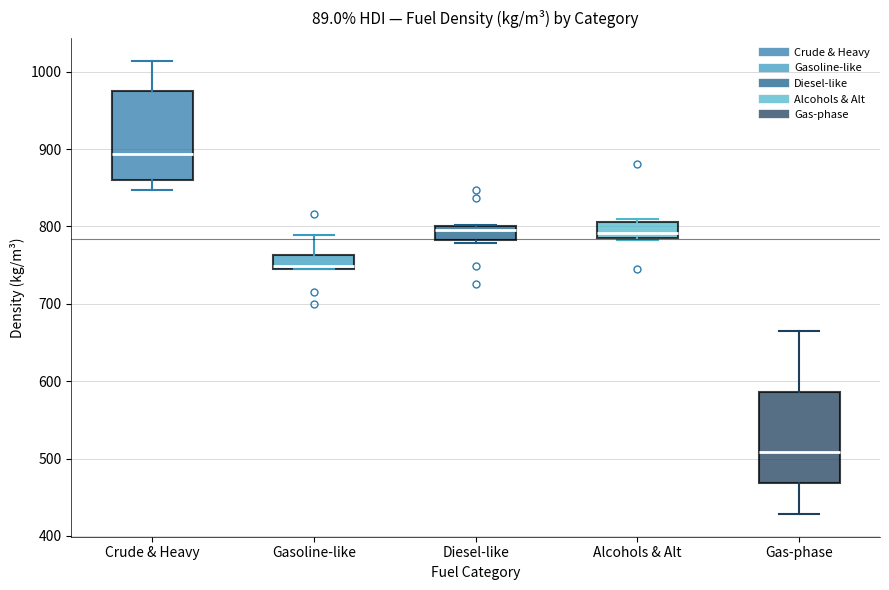

Reading left to right, transcribe this box plot: for each box, give where its median line is, the range the box spans, and where its two whiskers end, as read against the y-axis. The values are not printed on the chart, so give them approximately, as read against the axis.

Crude & Heavy: median 890, box 860 to 970, whiskers 850 to 1010
Gasoline-like: median 750, box 740 to 760, whiskers 740 to 790
Diesel-like: median 800 (just below the box's upper edge), box 780 to 800, whiskers 780 (just below the box's lower edge) to 800
Alcohols & Alt: median 790, box 780 to 810, whiskers 780 to 810 (just above the box's upper edge)
Gas-phase: median 510, box 470 to 590, whiskers 430 to 670